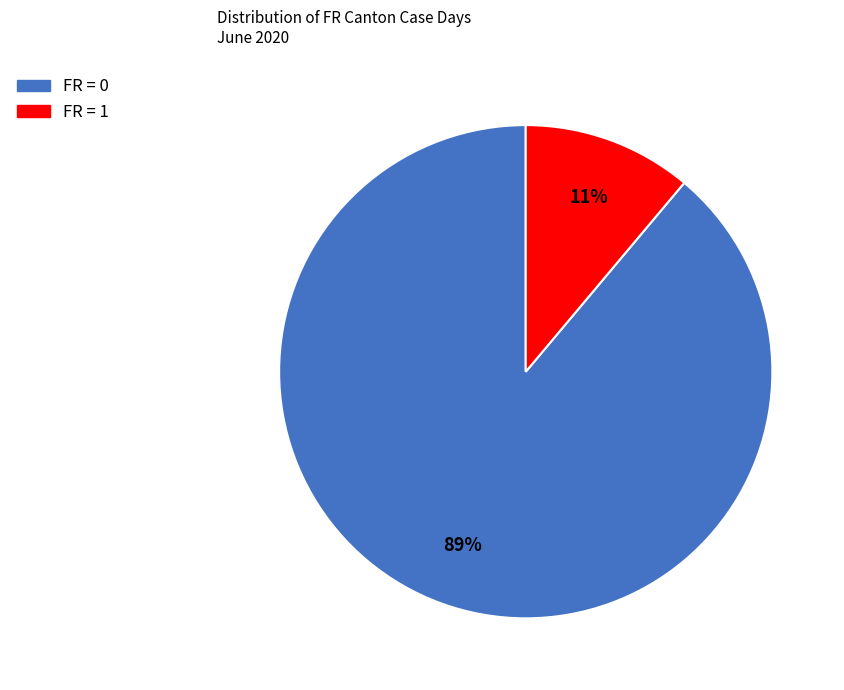

To the nearest percent, what is the average slice percentage?

50%